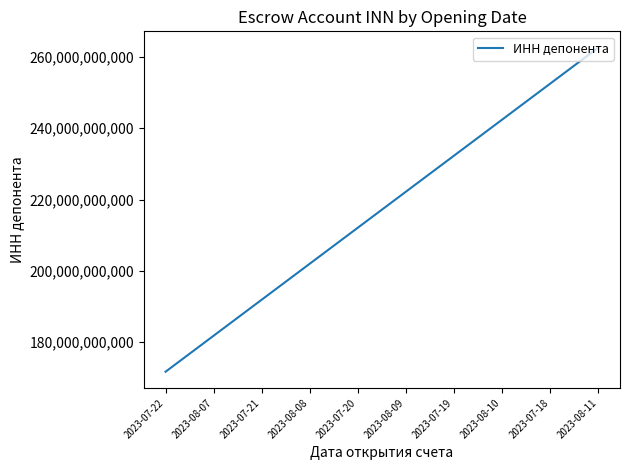

Between 2023-08-08 and 2023-07-21, which is larger?

2023-08-08